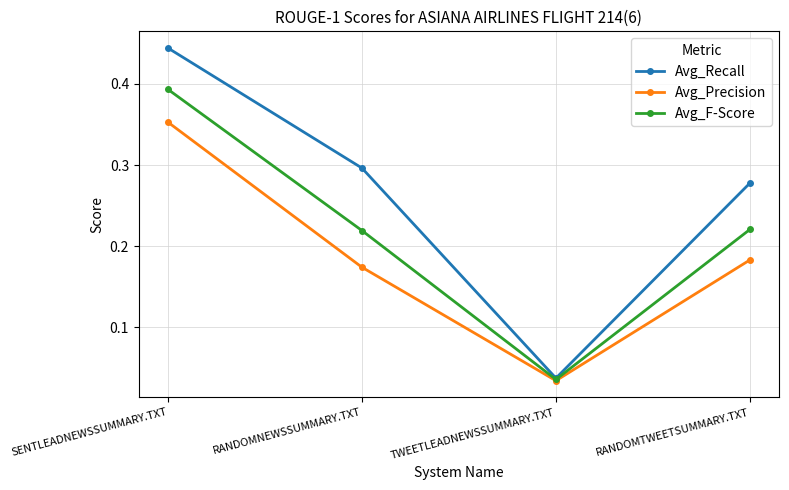

True or false: Avg_Recall has a value of 0.3 at RANDOMNEWSSUMMARY.TXT.

True